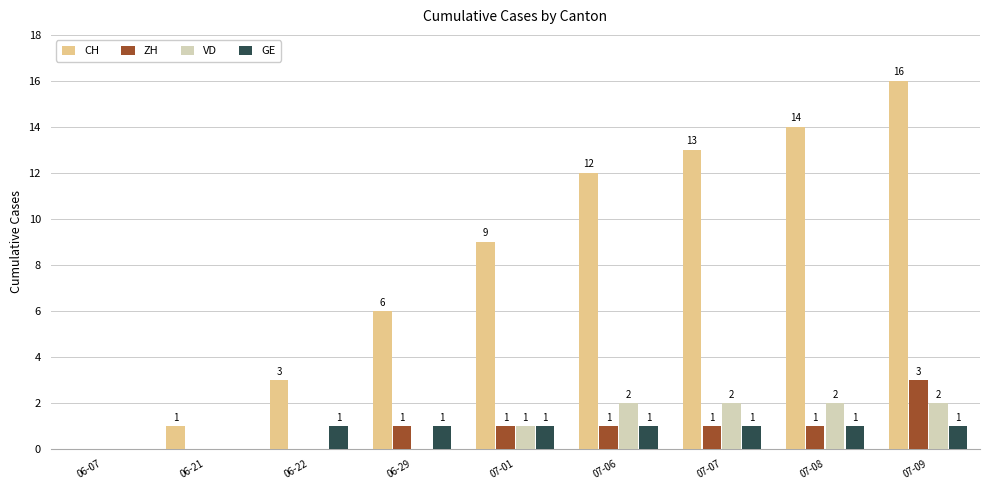

Which series changed the most between 06-22 and 07-06?

CH